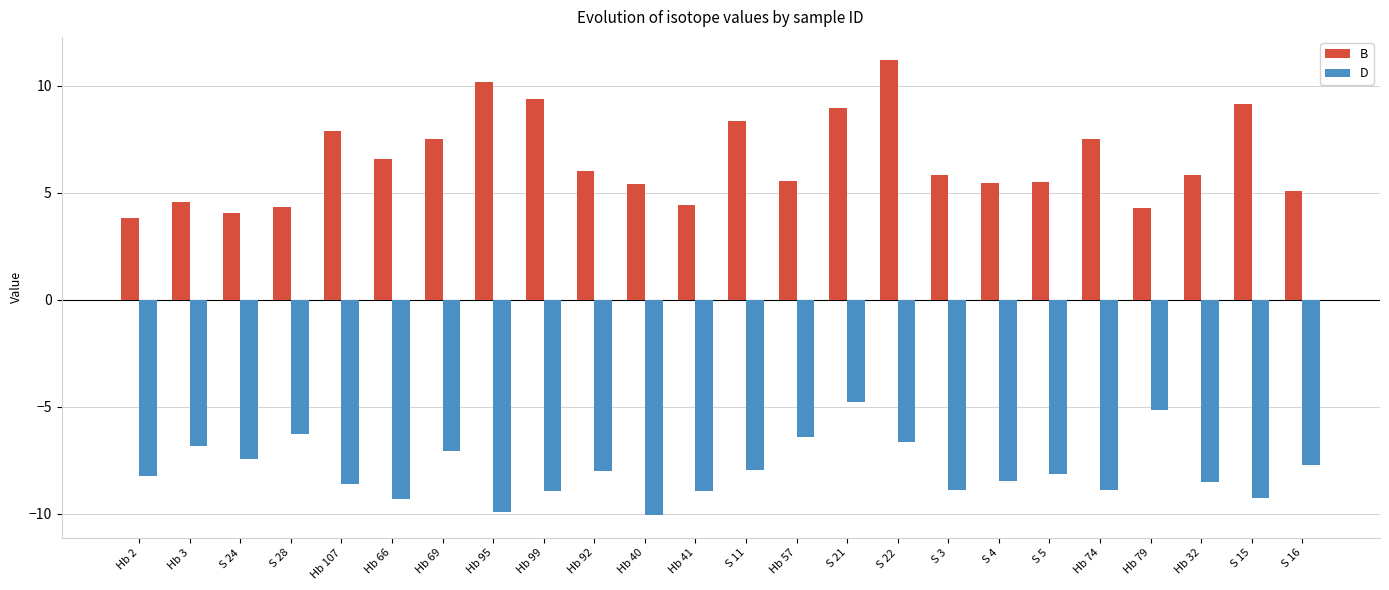

At which category is the sum across all series the highest?

S 22